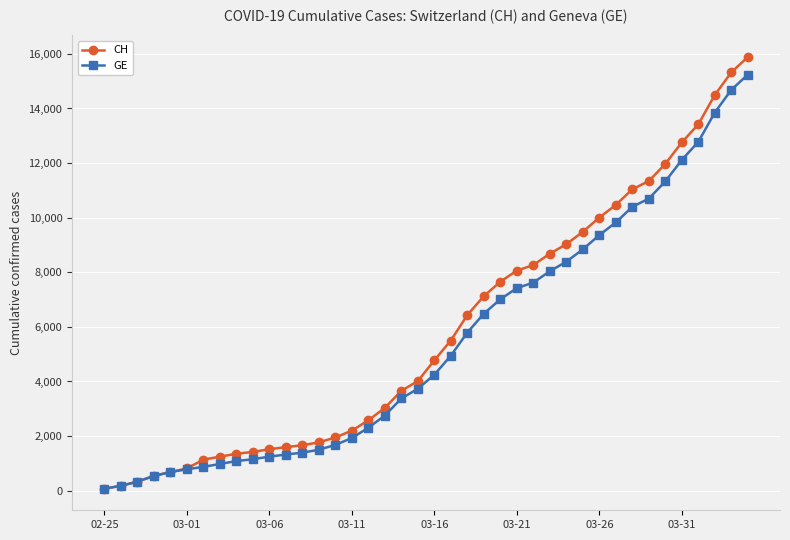

What is the highest value of the CH series?

15884